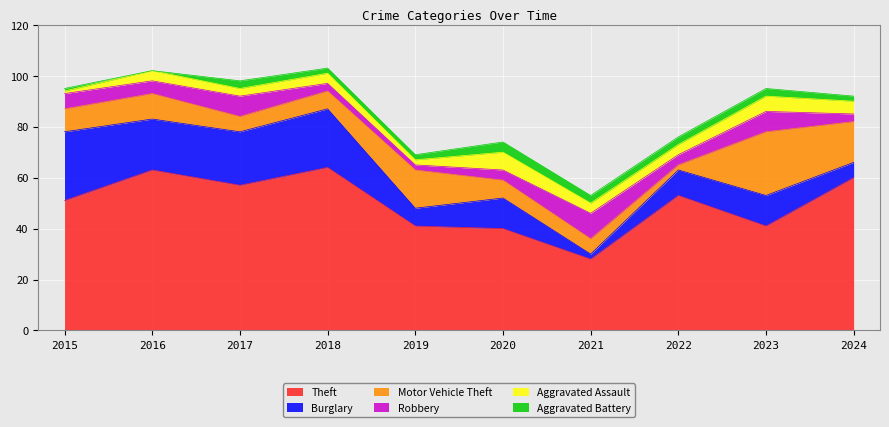

True or false: Aggravated Battery and Burglary intersect in this chart.

True